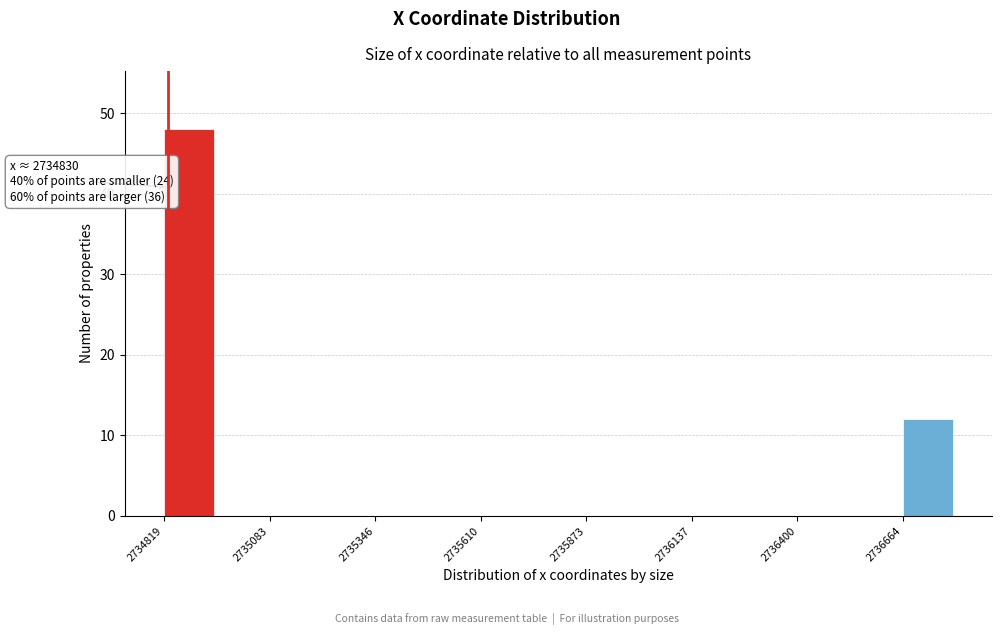

Read against the x-axis, roughly where is the centre of the tallest bar?

2734900